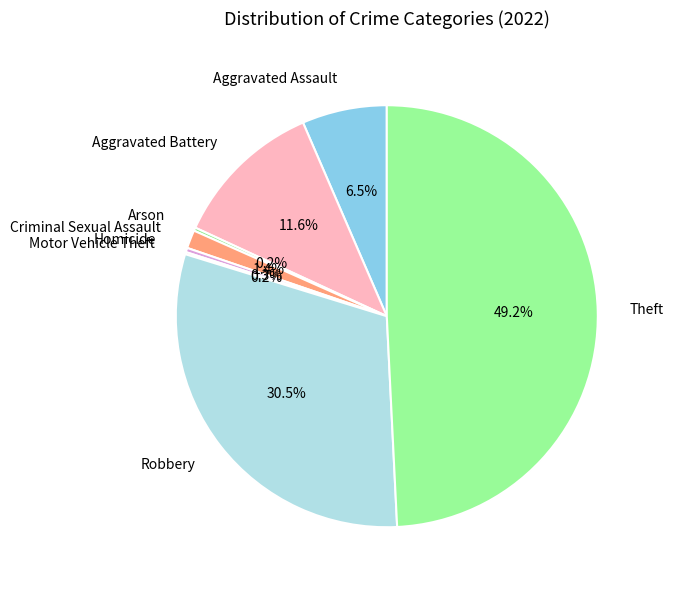

Is there a majority slice in this chart?

No